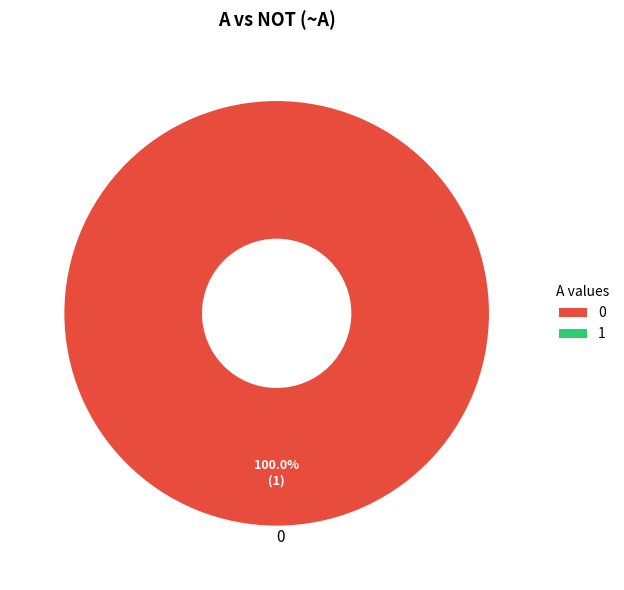

Is there any slice that represents more than half of the pie?

Yes